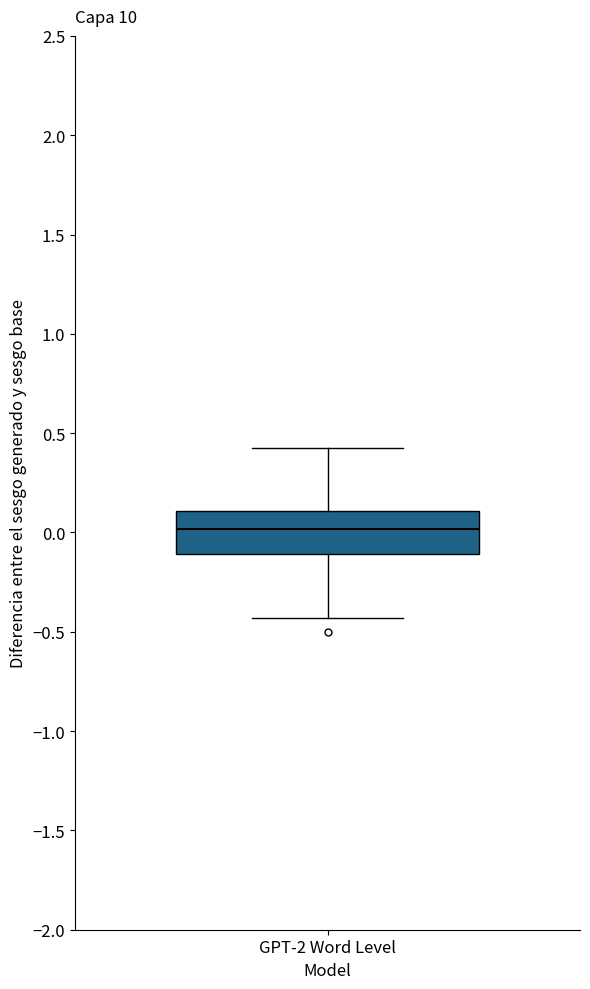

Transcribe this box plot: give where the median line is, the range the box spans, and where the two whiskers end, as read against the y-axis. The values are not printed on the chart, so give them approximately, as read against the axis.

median 0.00, box -0.10 to 0.10, whiskers -0.45 to 0.40